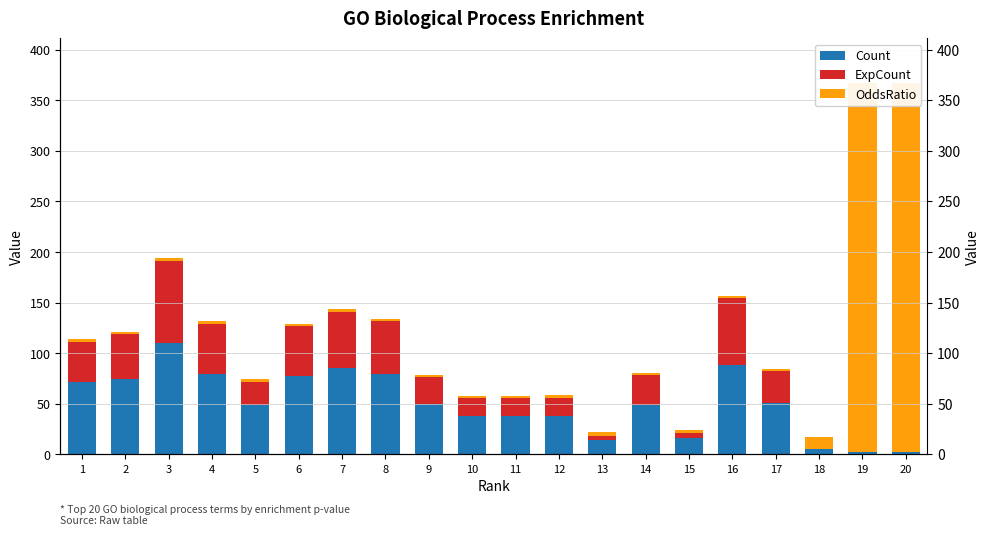

Rank the series at 1 from highest to lowest value.

Count, ExpCount, OddsRatio